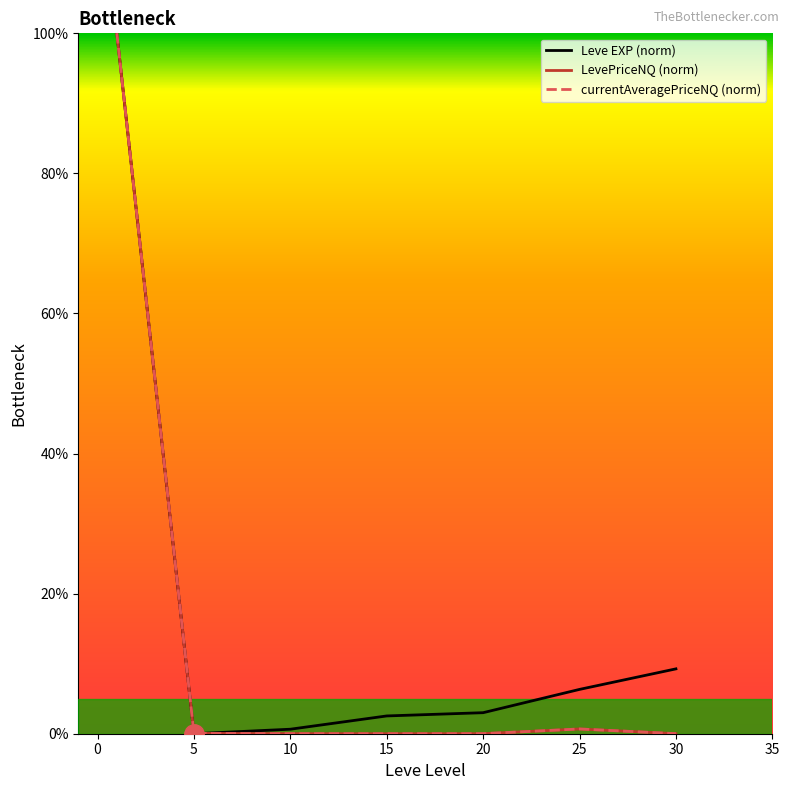

What is the highest value of the currentAveragePriceNQ (norm) series?

100.0